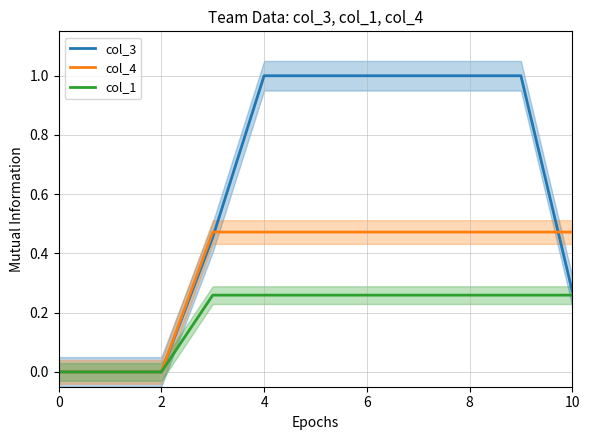

How many lines are shown in the chart?

3